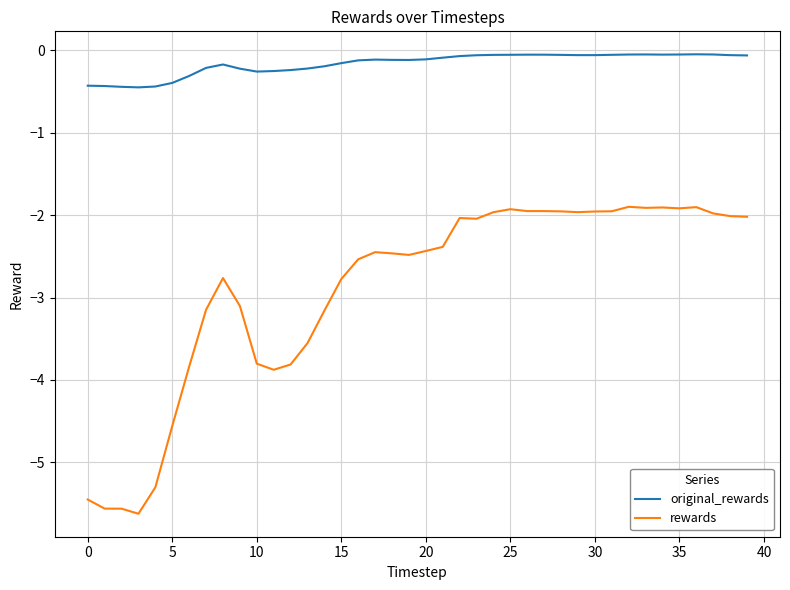

What is the sum of all rewards values?

-115.9